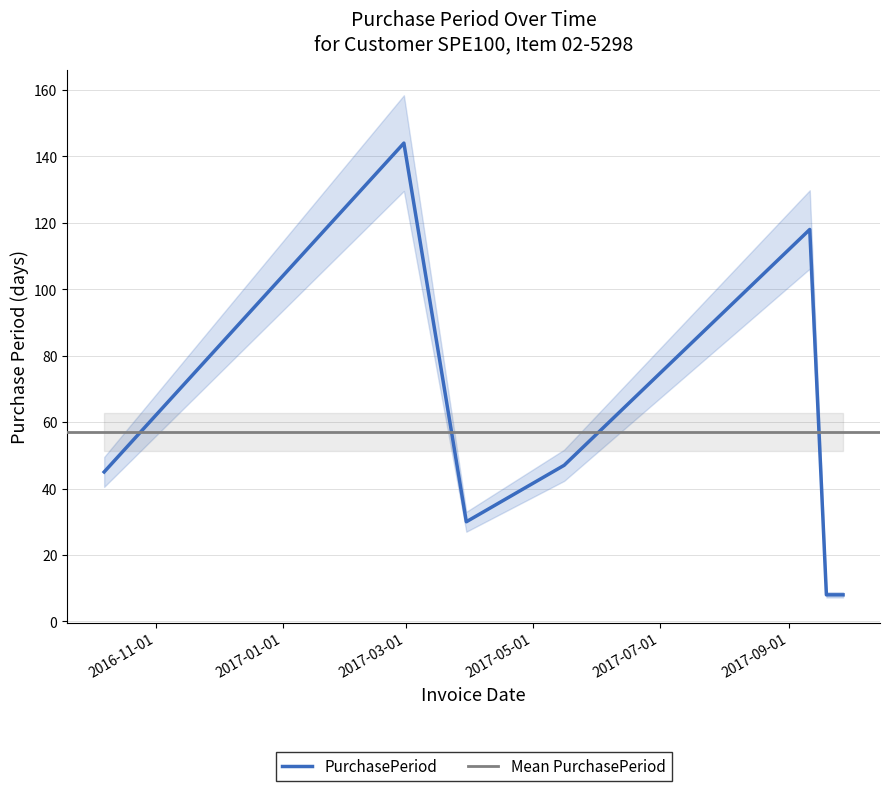

The chart shows a value of 18 at 2017-03-30. True or false?

False